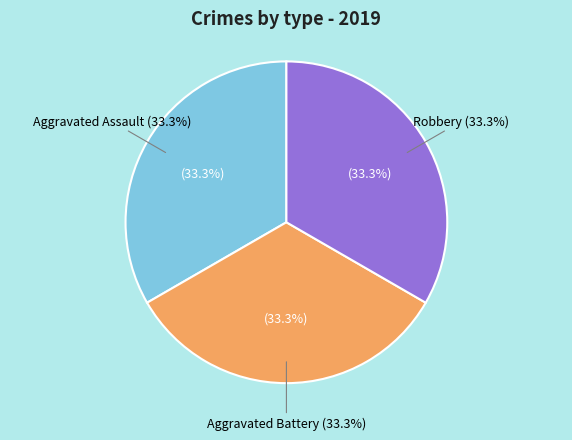

Is there a majority slice in this chart?

No